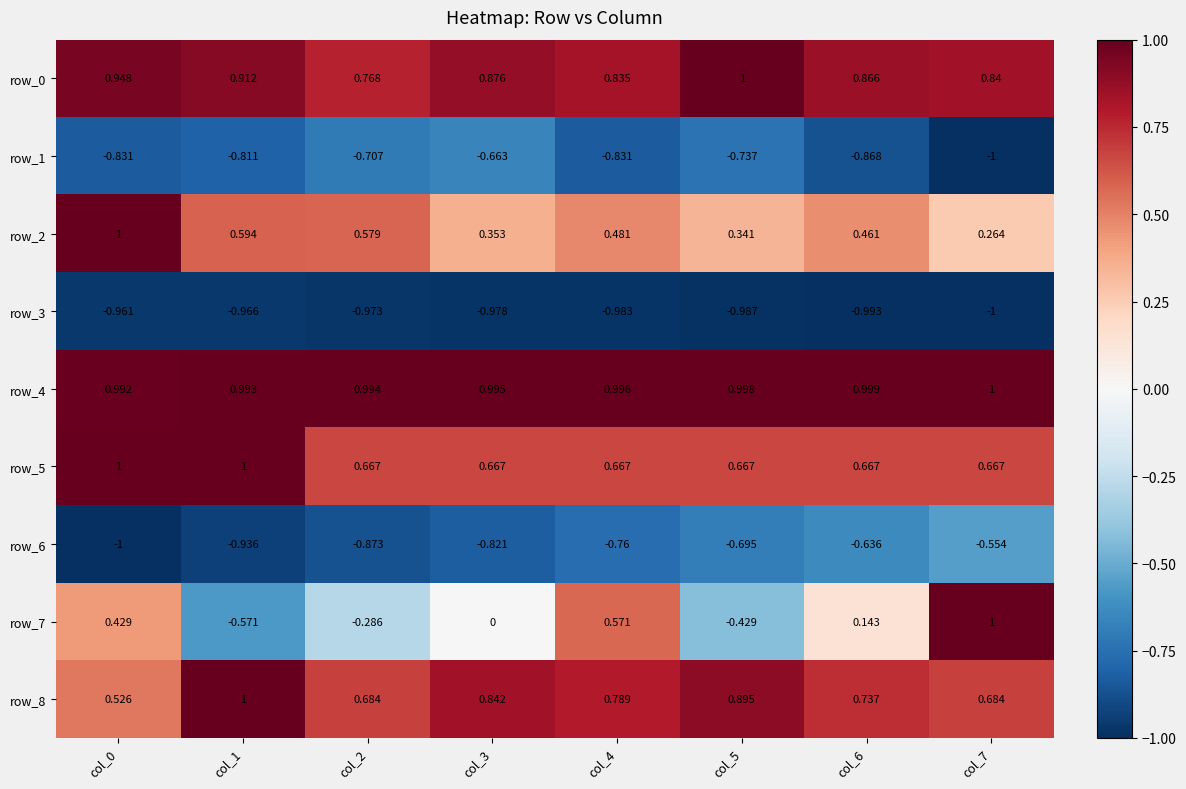

Rank the series by their maximum value, from highest to lowest.

row_0, row_2, row_4, row_5, row_7, row_8, row_6, row_1, row_3